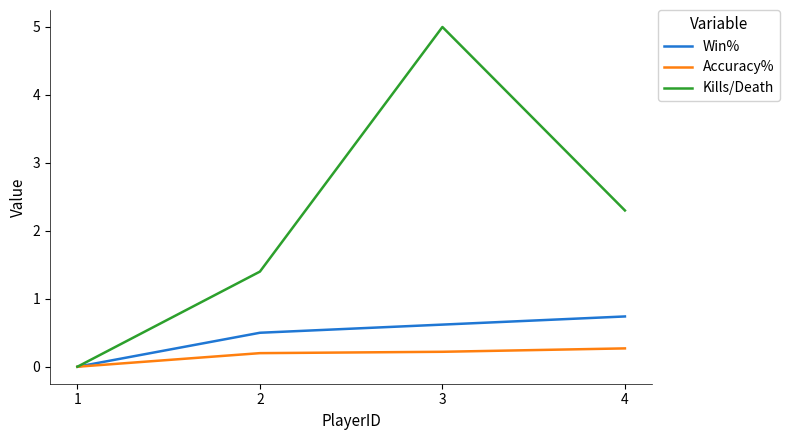

The value of Accuracy% at 4 is 0.5. True or false?

False